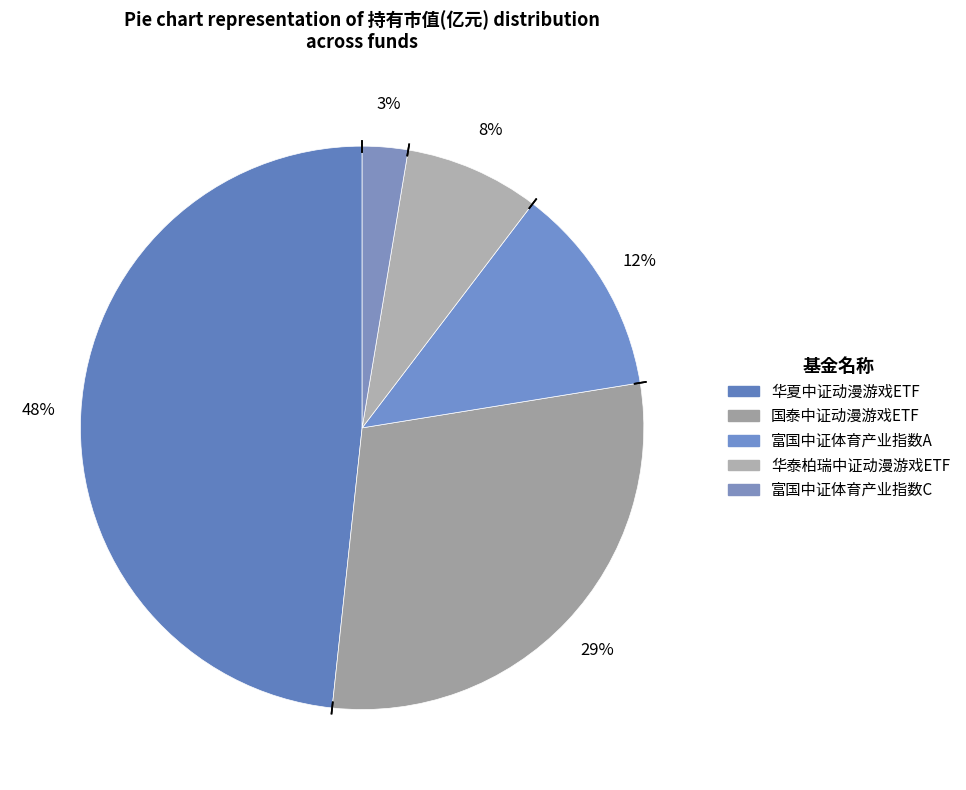

True or false: 国泰中证动漫游戏ETF accounts for 29% of the total.

True